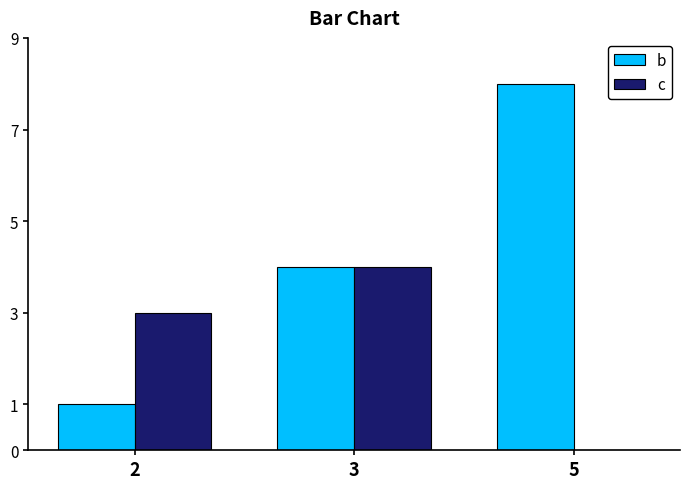

Is the value of c at 5 greater than the value of b at 2?

No